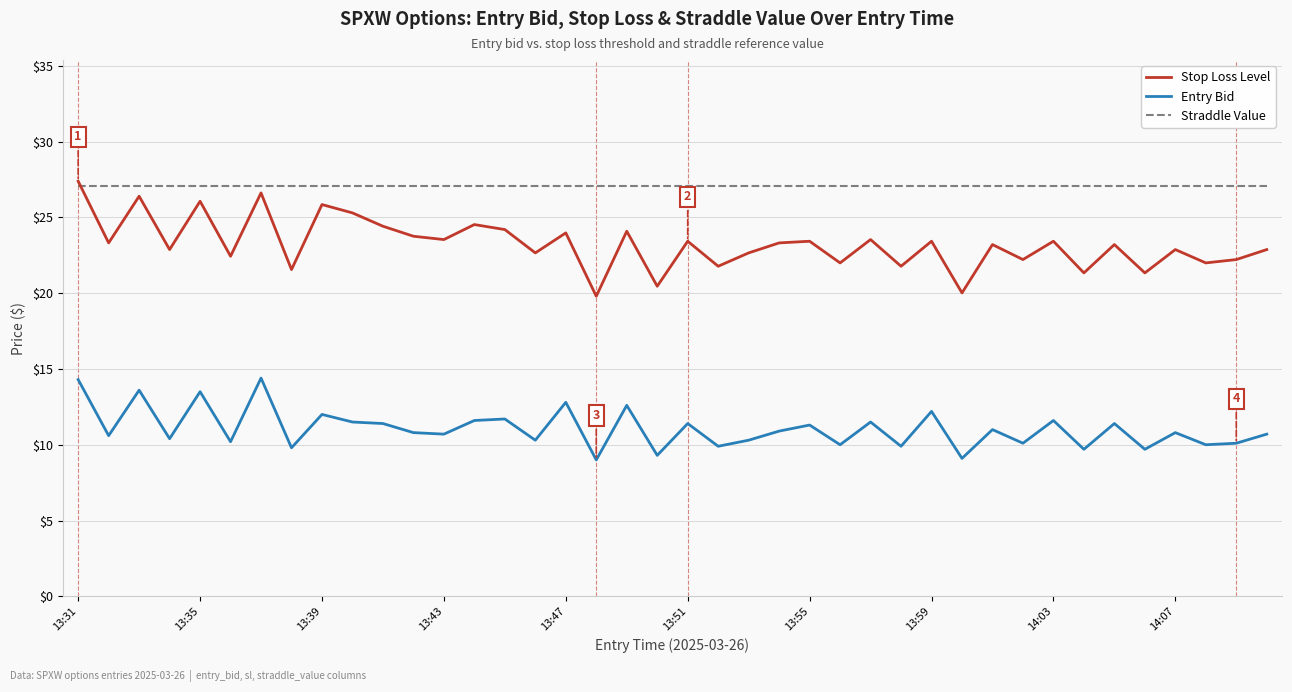

Rank the series by their average value, from lowest to highest.

Entry Bid, Stop Loss Level, Straddle Value